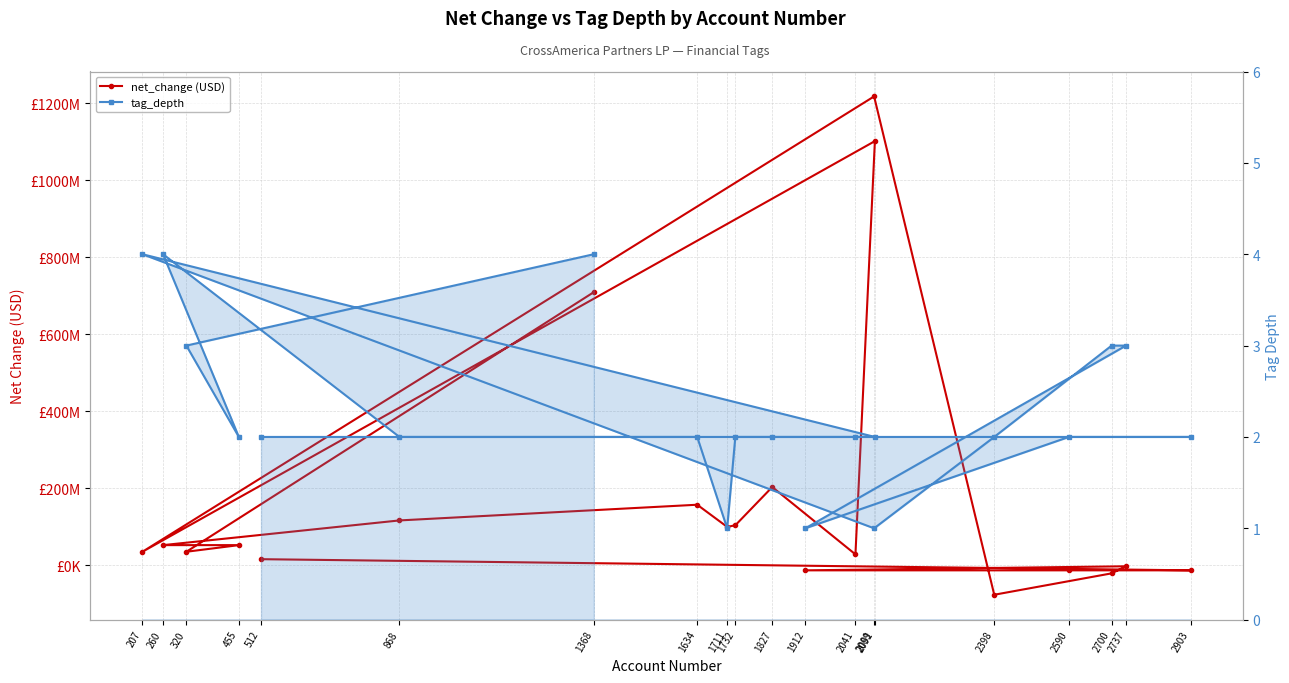

Reading left to right, transcribe all the data shown in this chart.

net_change (USD): 709099000	34734000	51965000	51965000	116119000	156897000	99409000	103450000	202859000	27944000	1101456000	34734000	1217575000	-76953000	-21359000	-2985000	-13557000	-13557000	-13557000	15442000
tag_depth: 4	3	2	4	2	2	1	2	2	2	2	4	1	2	3	3	1	2	2	2